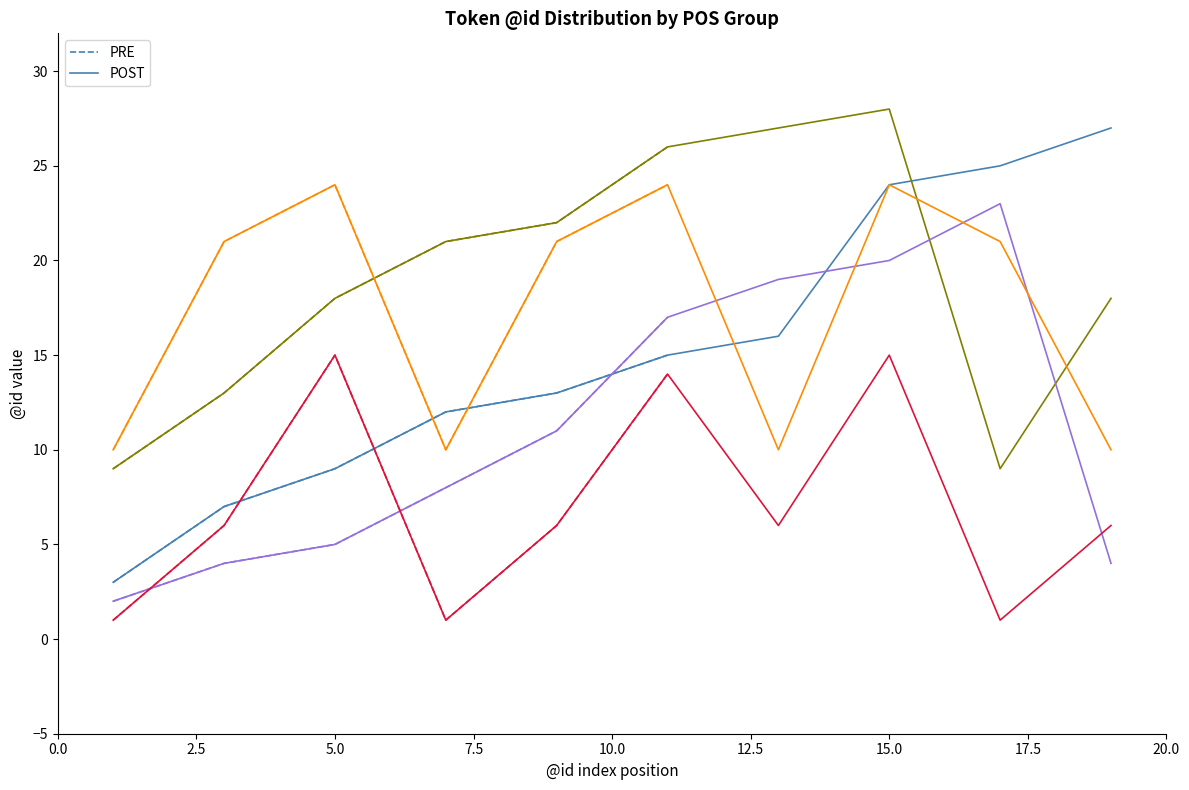

At how many categories does at least one series exceed 21?

7